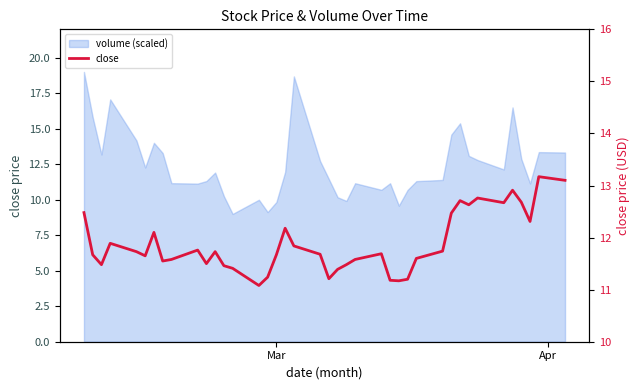

What is the smallest value displayed?

11.1